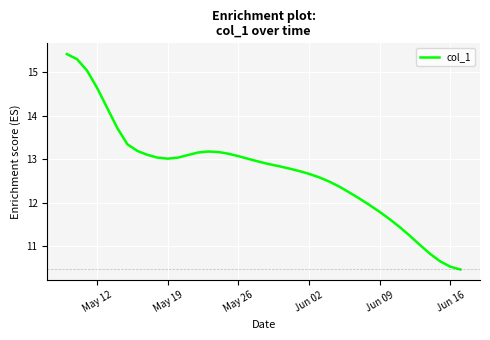

What is the smallest value displayed?

10.5